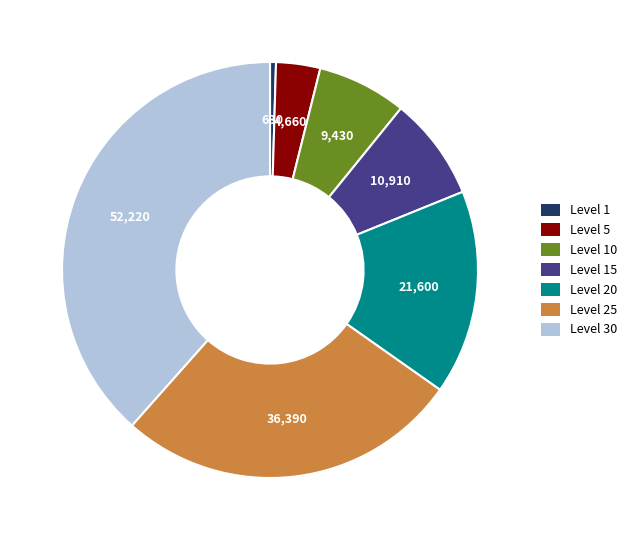

How many segments does this pie chart have?

7